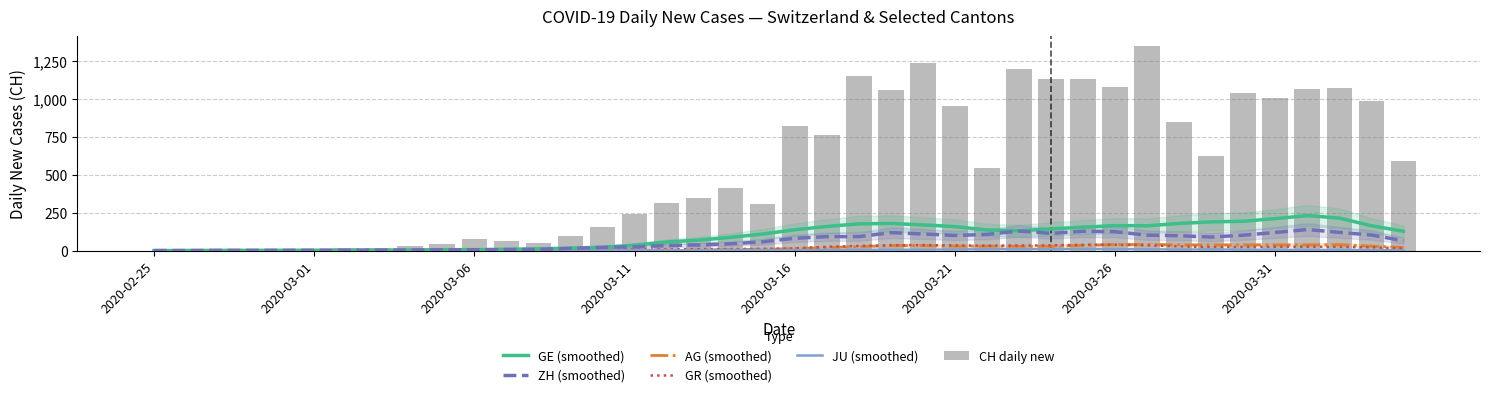

What is the value of the GR (smoothed) bar at the 13th from the left?

1.6